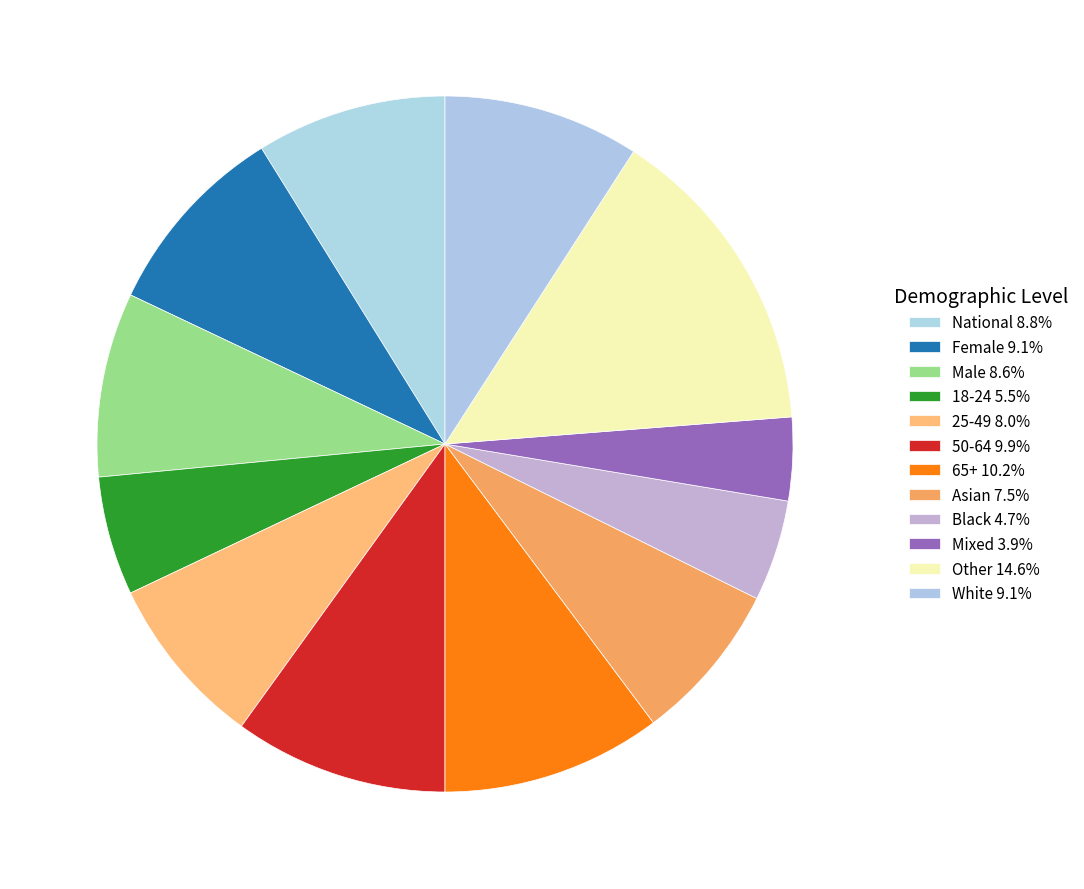

To the nearest percent, what is the average slice percentage?

8%